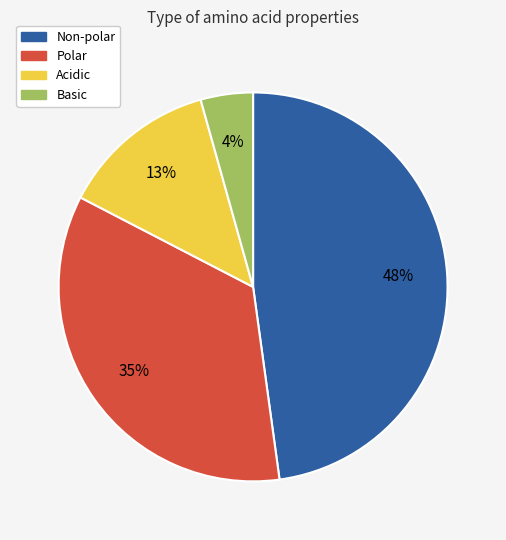

How many slices are in this pie chart?

4